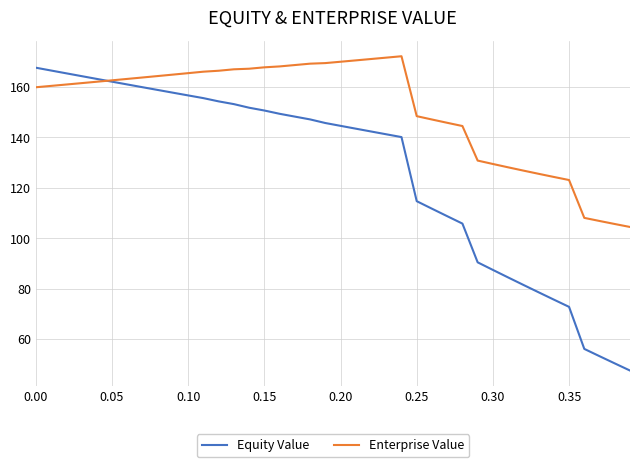

List the series in order of their overall mean, lowest first.

Equity Value, Enterprise Value